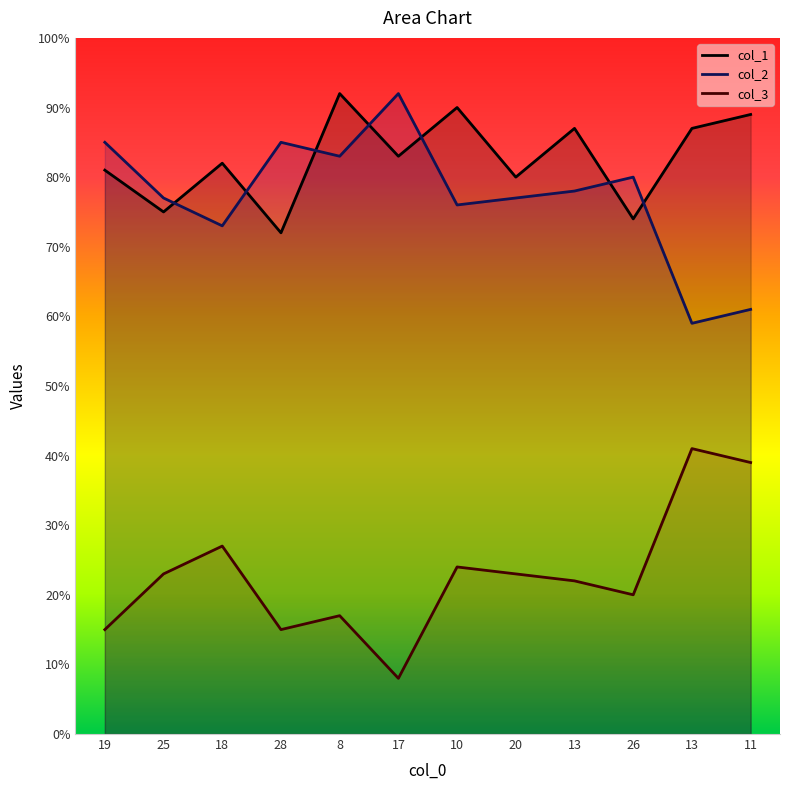

Which has a higher value, 25 or 11?

11